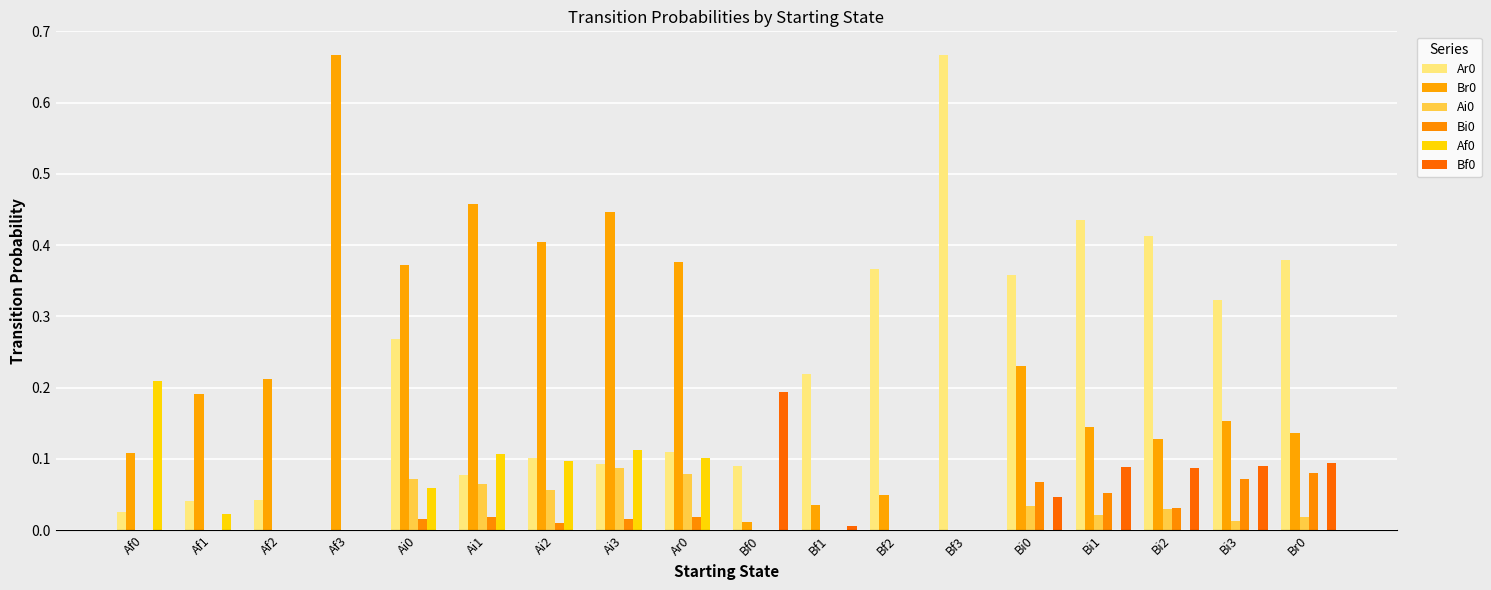

How many data points in Ar0 are above 0?

17